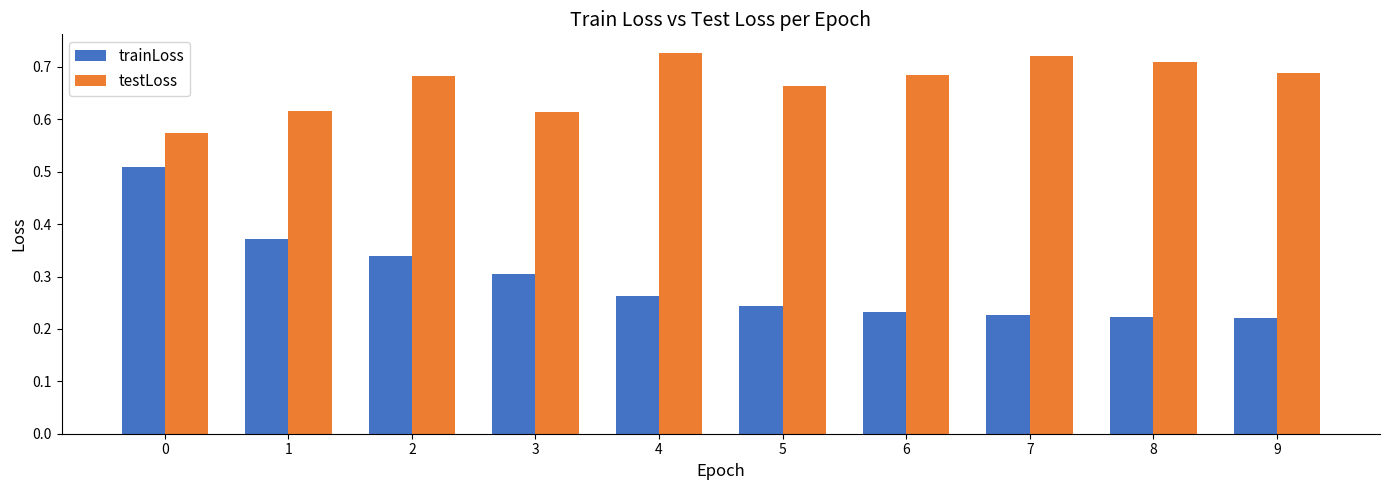

Rank the series by their maximum value, from highest to lowest.

testLoss, trainLoss